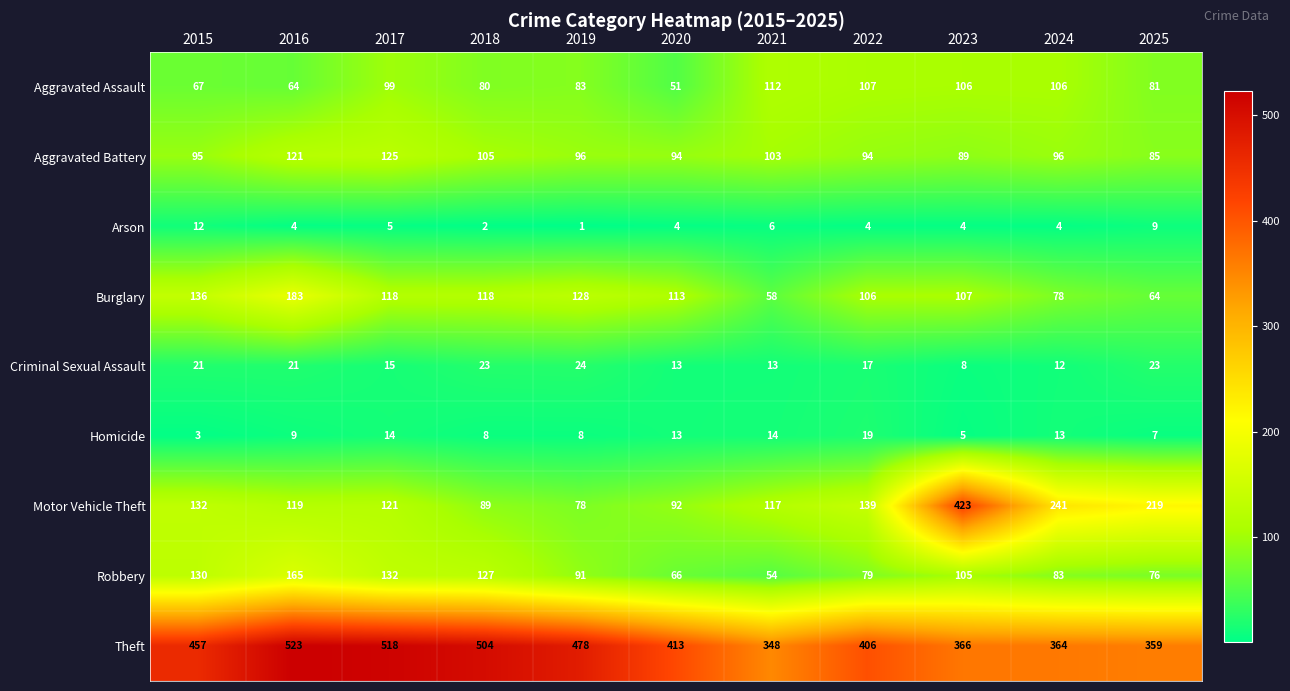

Count the number of data series in this chart.

9